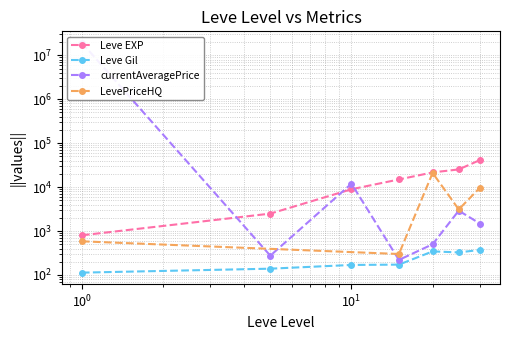

Where is the first local minimum for Leve Gil?

25